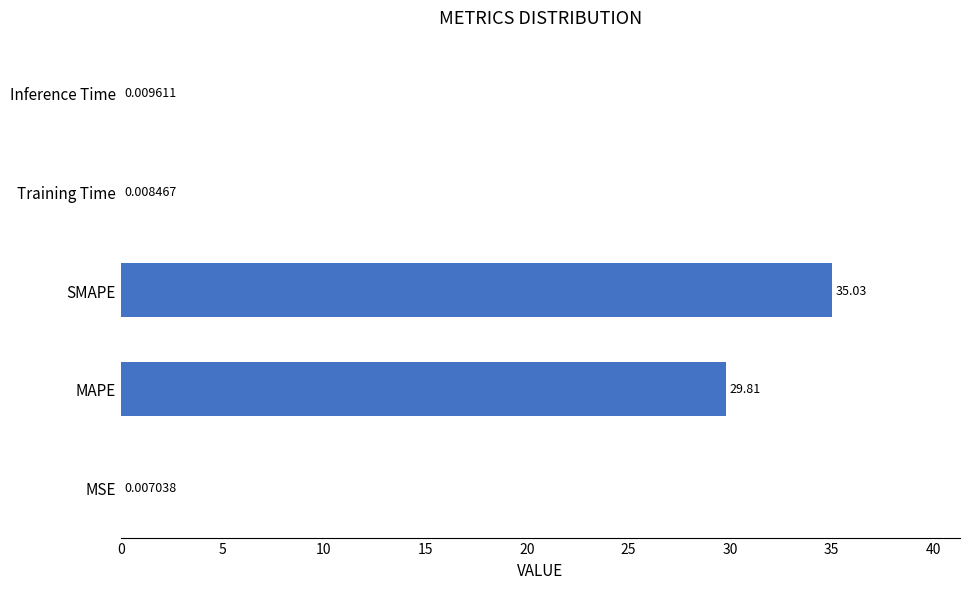

Which label corresponds to the largest value in the chart?

SMAPE